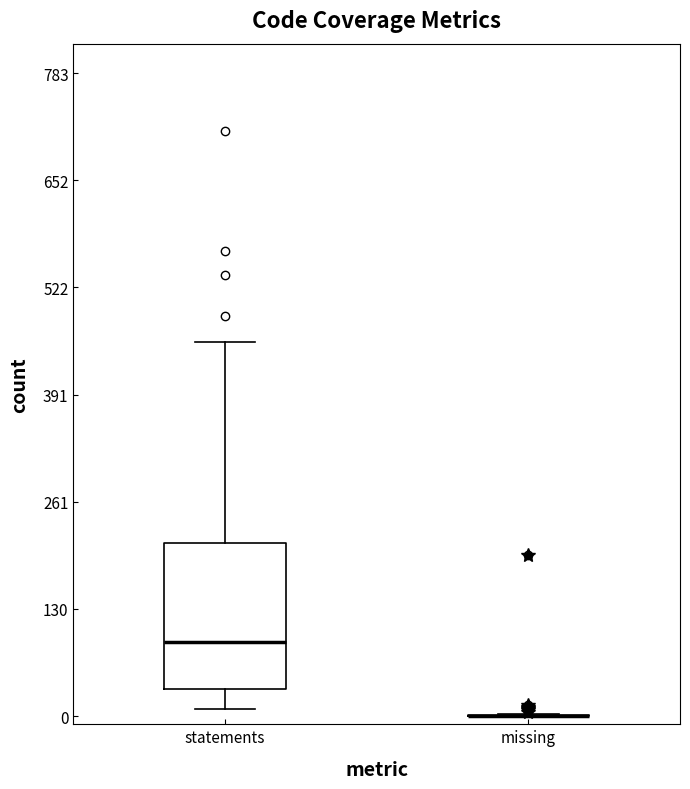

Which box is the tallest, from its lower edge to its upper edge?

statements